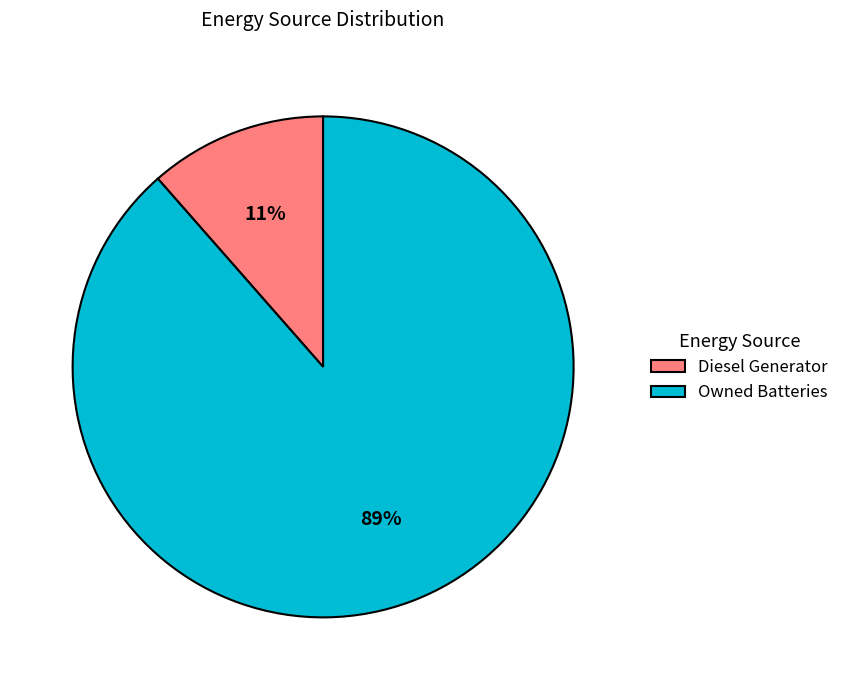

Is the sum of Diesel Generator and Owned Batteries greater than half?

Yes